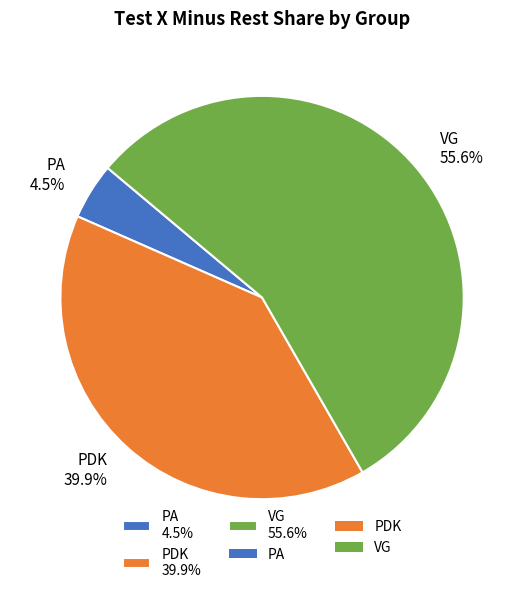

Count the number of slices in the pie.

3